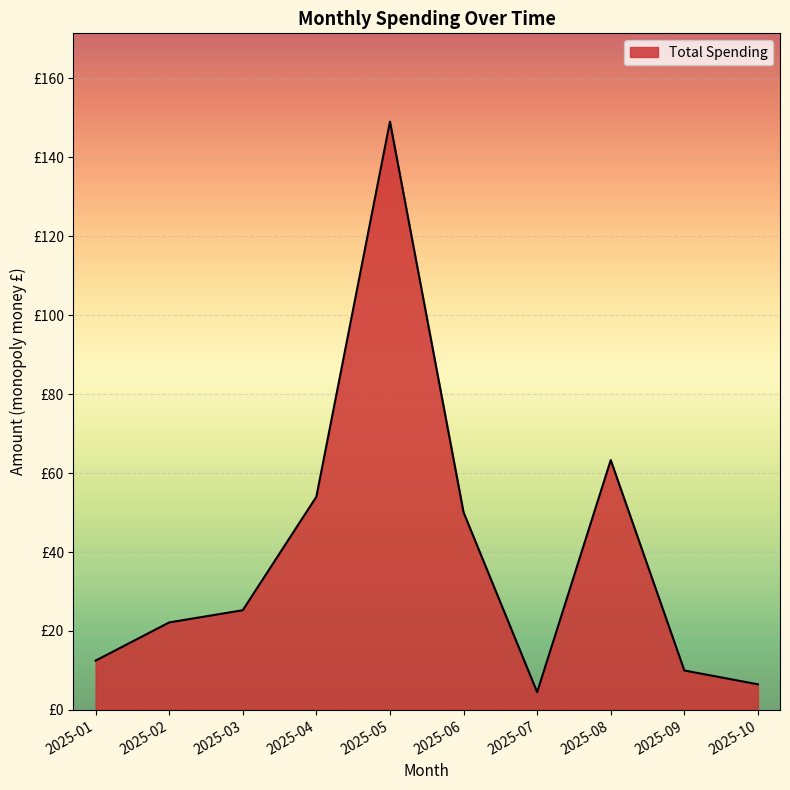

Does the chart have visible grid lines?

Yes